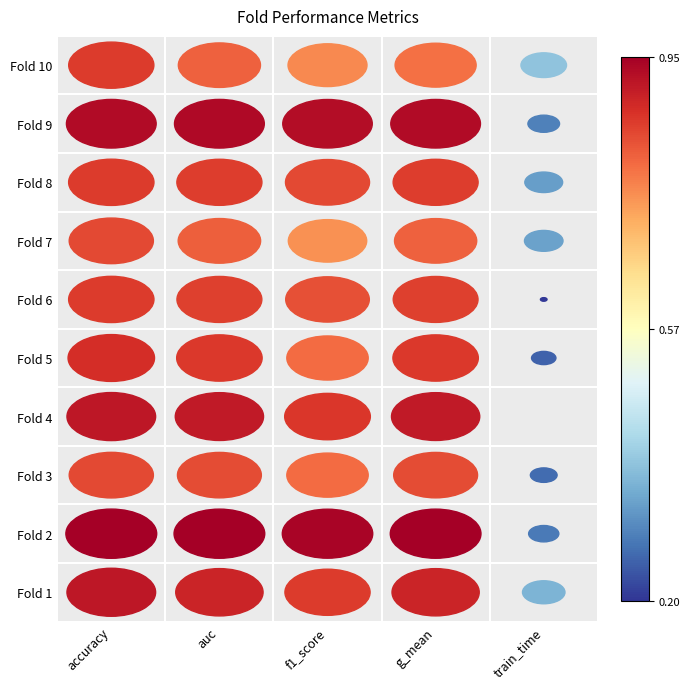

The auc series shows 5 at auc. True or false?

False